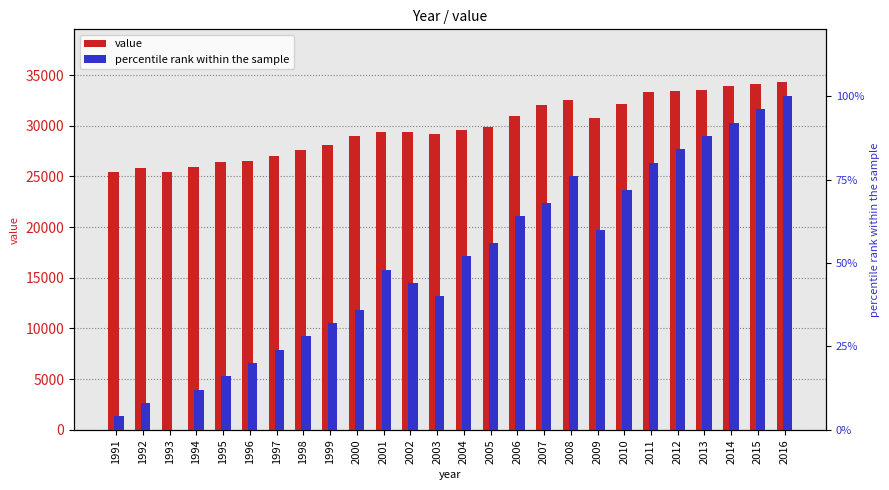

What is the average value of the percentile rank series?

50.0